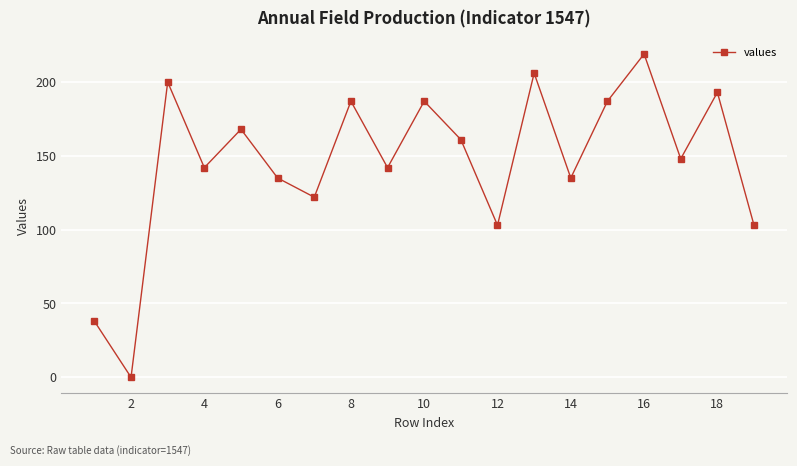

Is this an area chart (filled region under the line)?

No